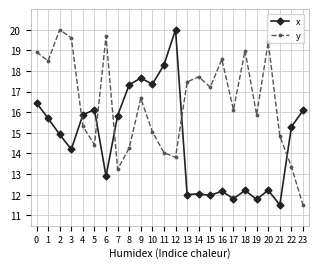

Which series changed the most between 17 and 21?

y